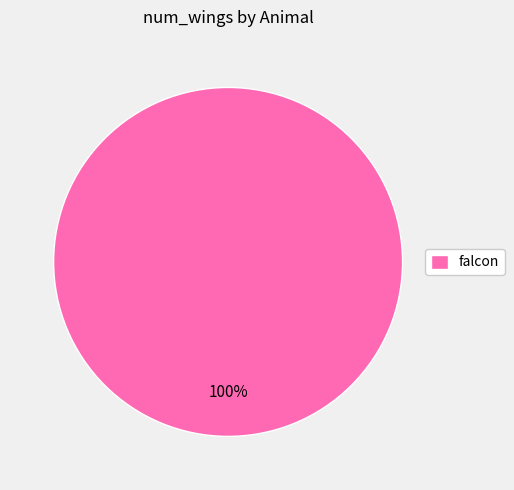

Rank the categories by value from lowest to highest.

falcon